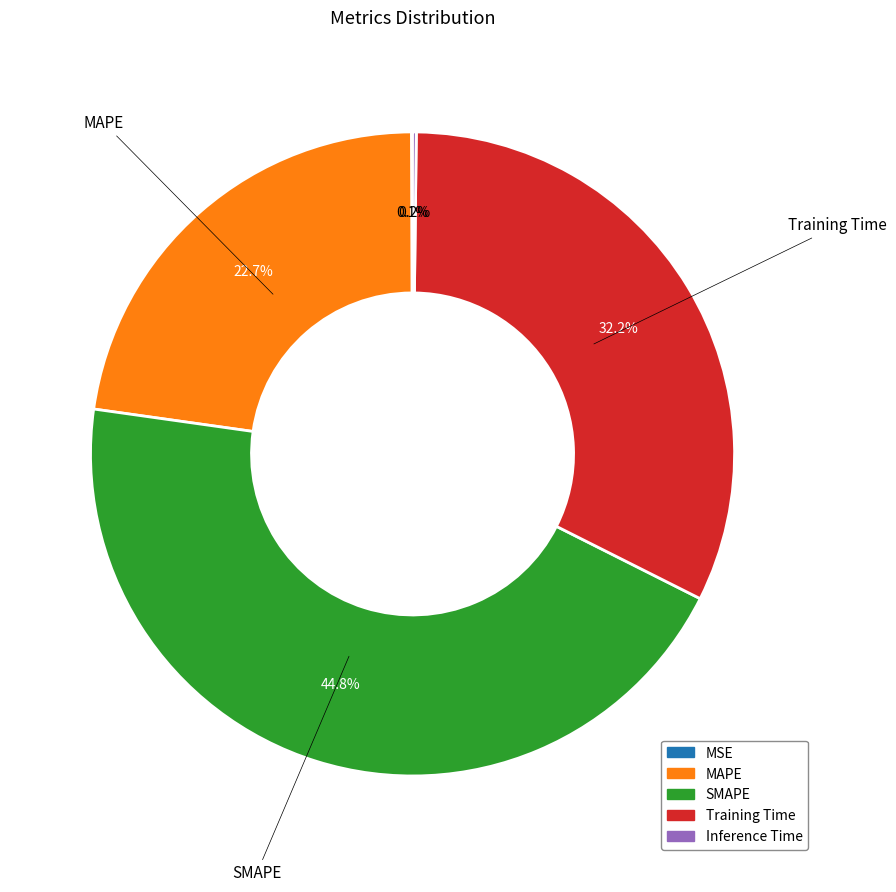

Which category has the biggest portion of the pie?

SMAPE